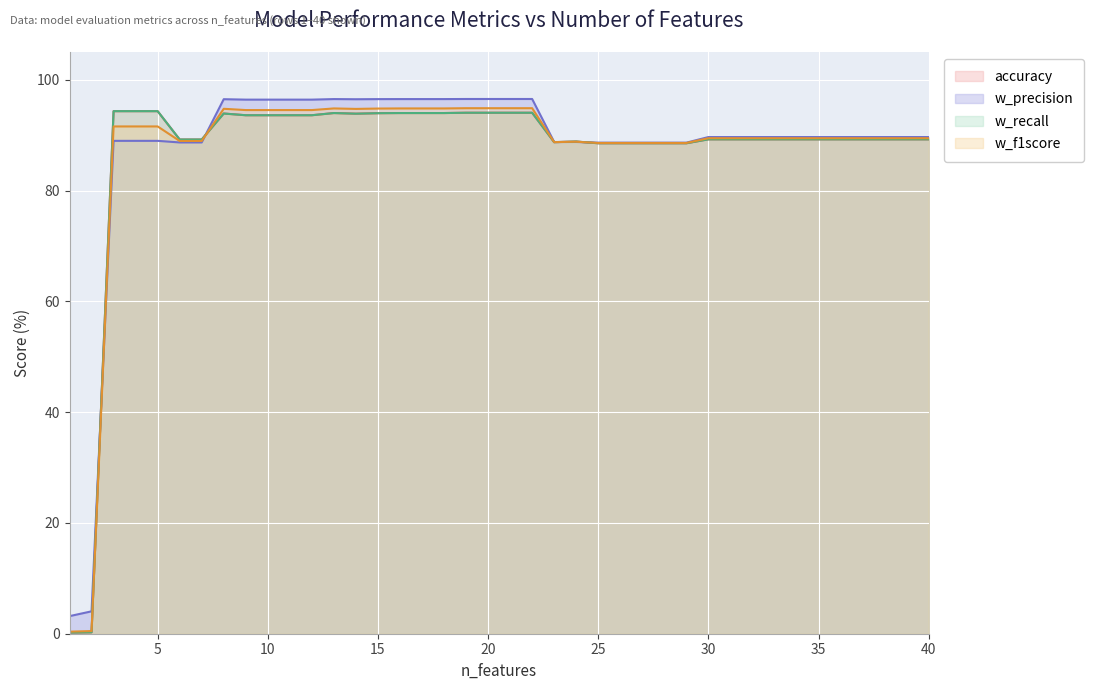

Count the number of data series in this chart.

4